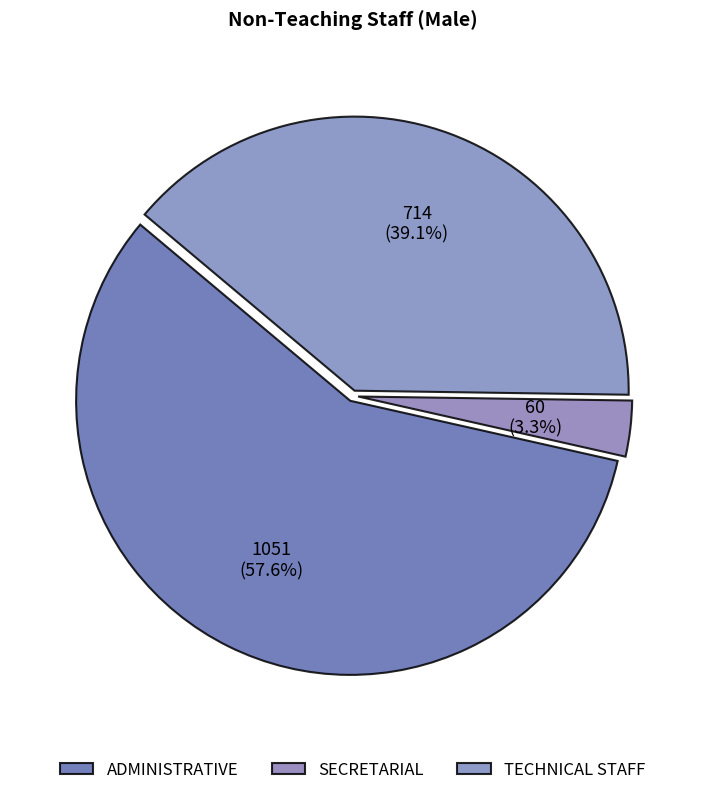

The ADMINISTRATIVE slice represents 58% of the pie. True or false?

True